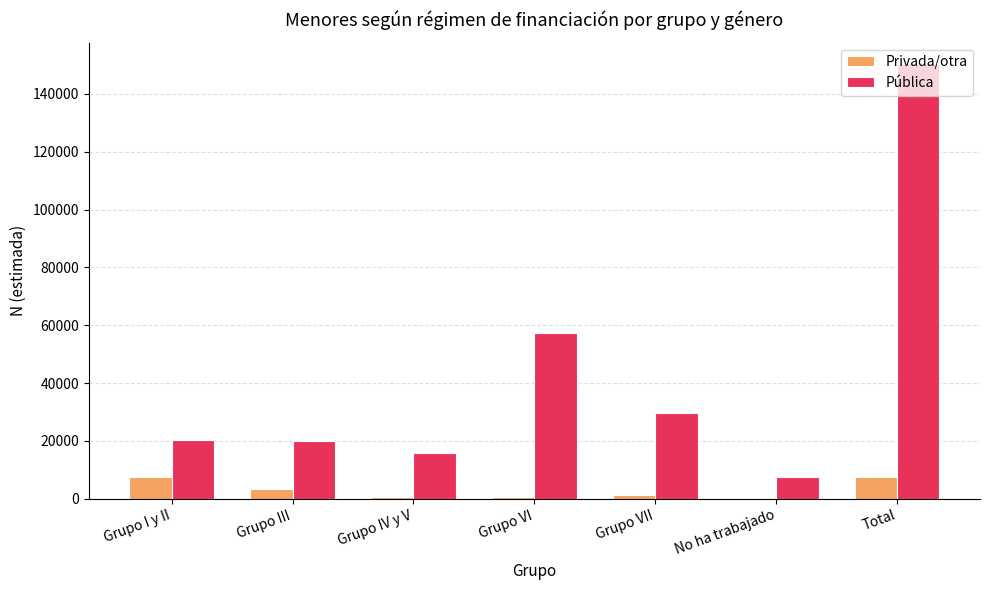

Between Grupo I y II and Grupo VI, which series saw the biggest shift?

Pública